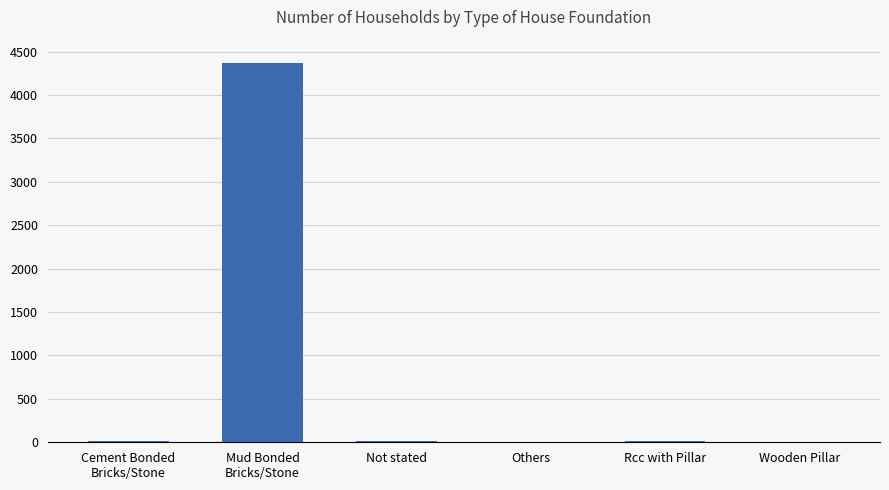

How many distinct data groups are displayed?

1